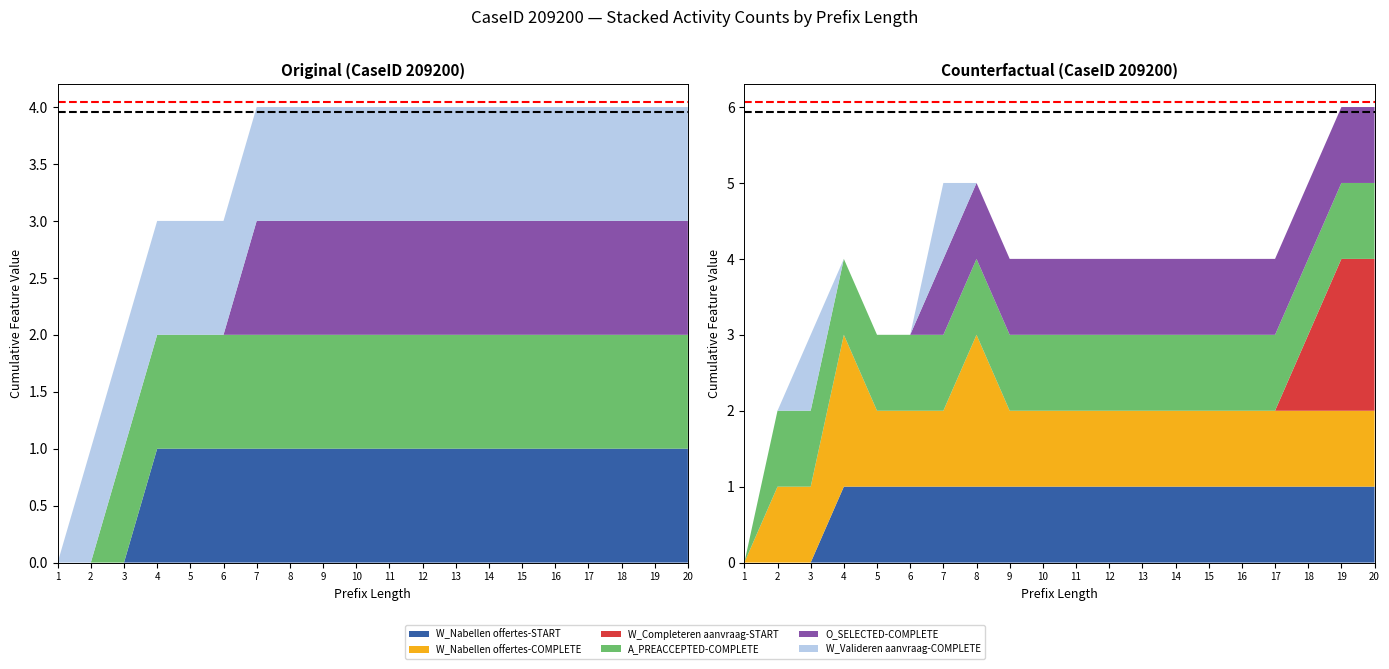

Reading left to right, list all the values displayed in this chart.

Max+1%: 6.1	6.1
Max-1%: 5.9	5.9